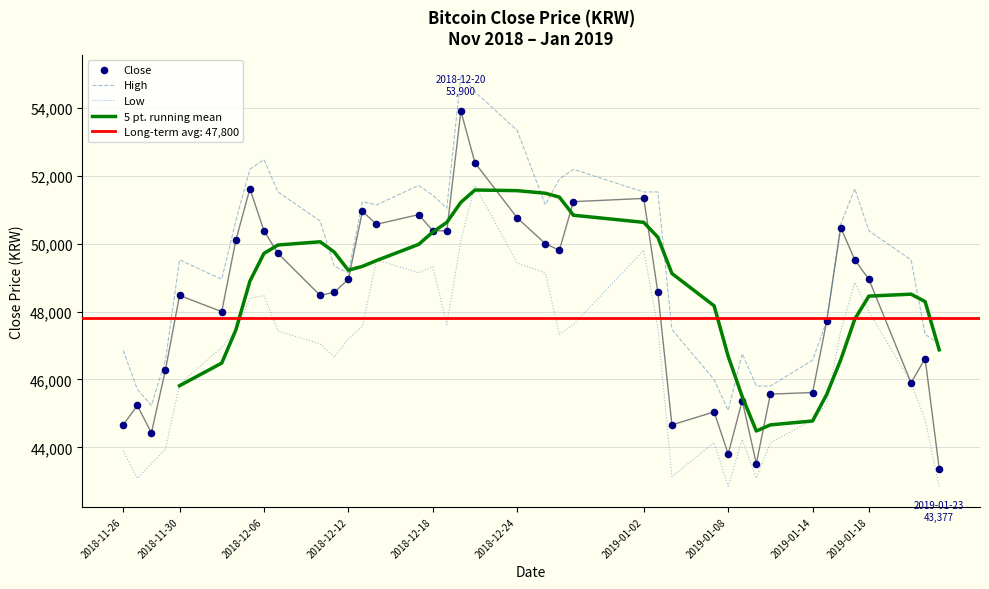

True or false: High and Low intersect in this chart.

False